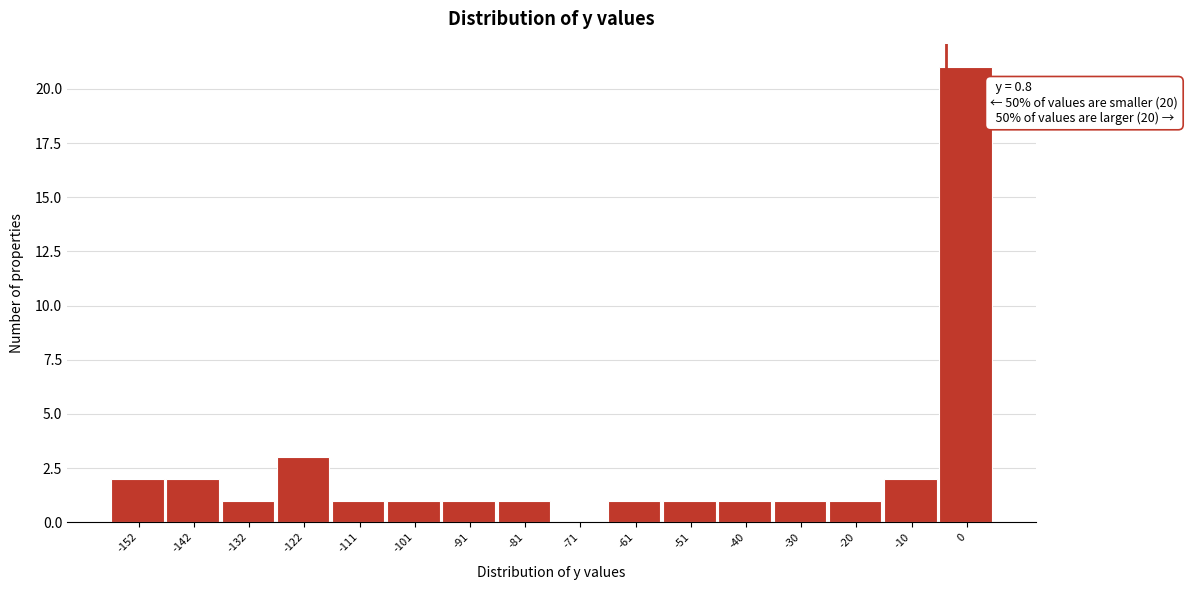

Reading left to right, transcribe all the data shown in this chart.

-152=2	-142=2	-132=1	-122=3	-111=1	-101=1	-91=1	-81=1	-71=0	-61=1	-51=1	-40=1	-30=1	-20=1	-10=2	0=21